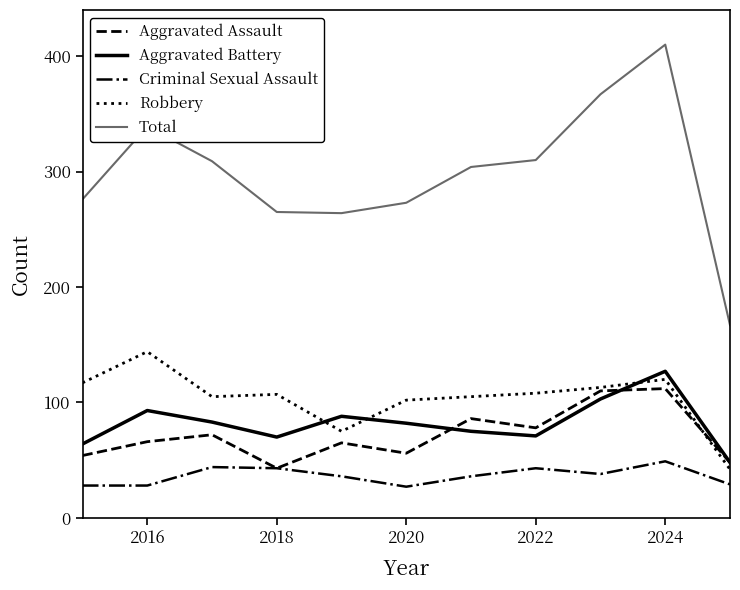

True or false: Criminal Sexual Assault and Aggravated Battery cross at least once.

False